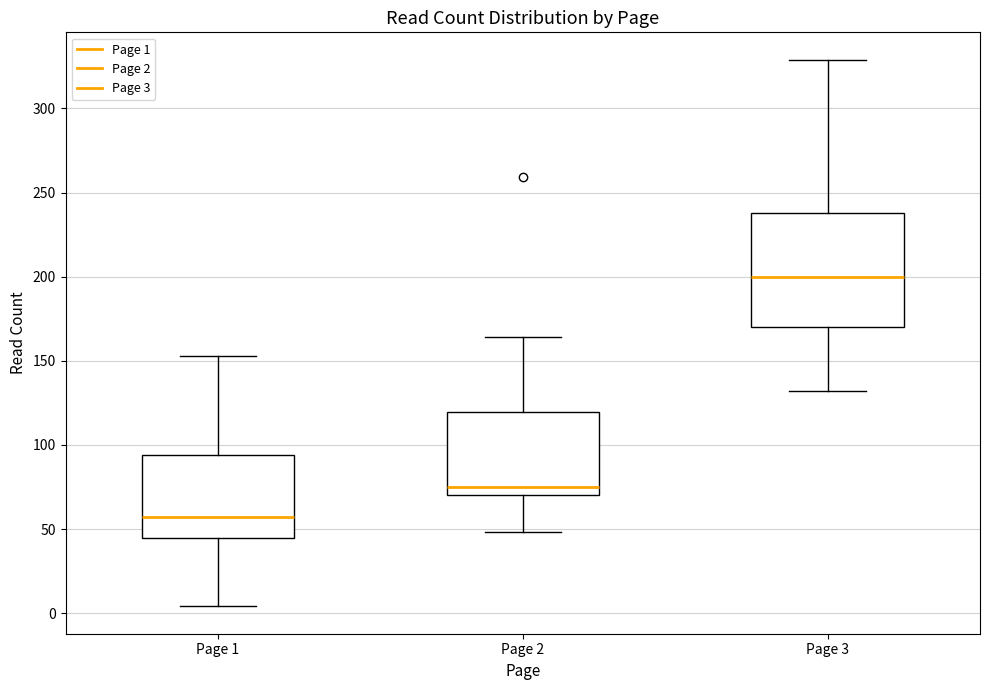

Reading left to right, read every box against the y-axis: the position of its median line, the range the box covers, and the ends of its whiskers. The values are not printed on the chart, so give them approximately, as read against the axis.

Page 1: median 55, box 45 to 95, whiskers 5 to 155
Page 2: median 75, box 70 to 120, whiskers 50 to 165
Page 3: median 200, box 170 to 240, whiskers 130 to 330